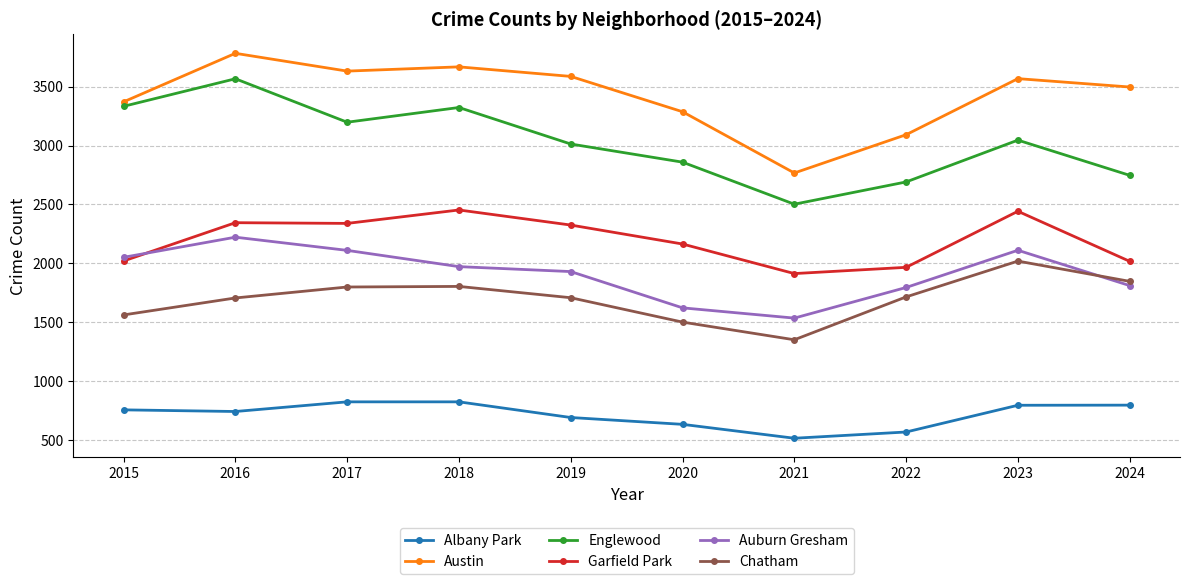

What is the minimum value shown in the chart?

515